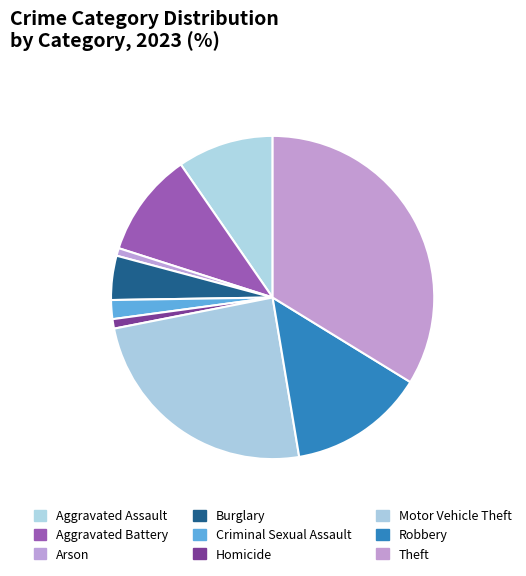

Is it true that Burglary is 15% of the pie?

False